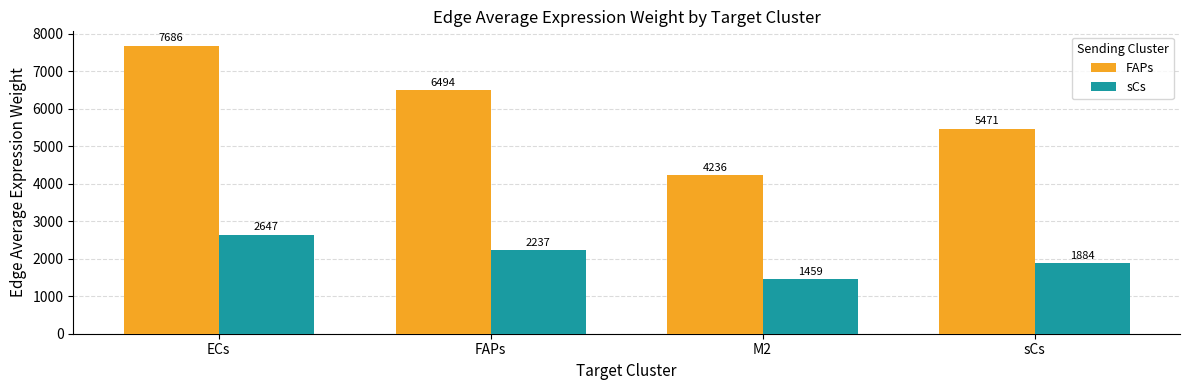

Is the value of FAPs at FAPs greater than the value of sCs at M2?

Yes